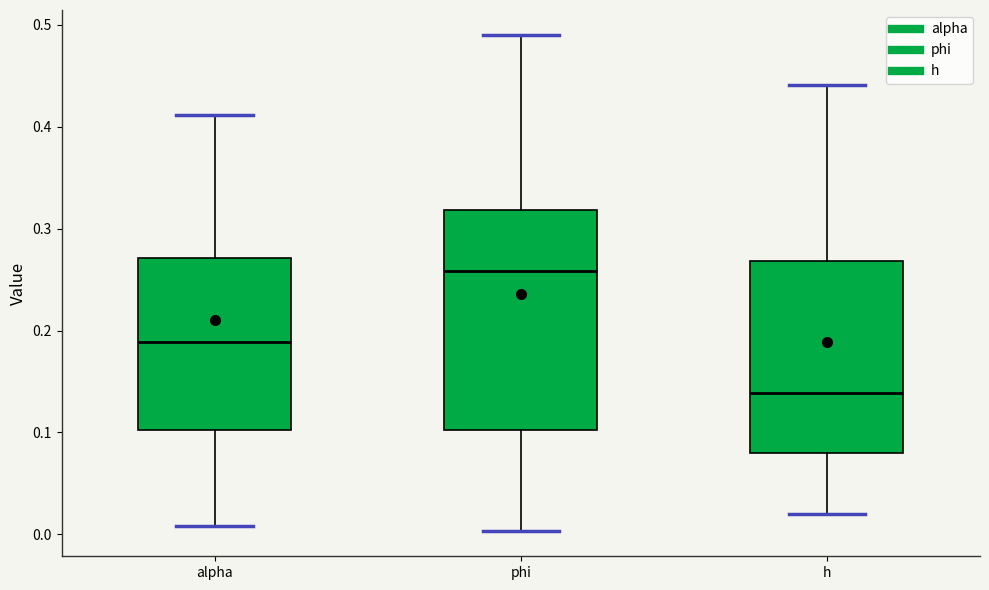

Reading left to right, read every box against the y-axis: the position of its median line, the range the box covers, and the ends of its whiskers. The values are not printed on the chart, so give them approximately, as read against the axis.

alpha: median 0.19, box 0.10 to 0.27, whiskers 0.01 to 0.41
phi: median 0.26, box 0.10 to 0.32, whiskers 0.00 to 0.49
h: median 0.14, box 0.08 to 0.27, whiskers 0.02 to 0.44